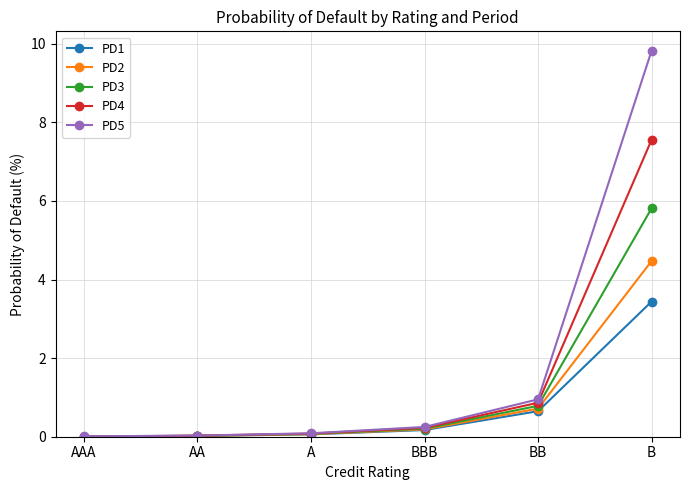

What is the maximum value for PD4?

7.6